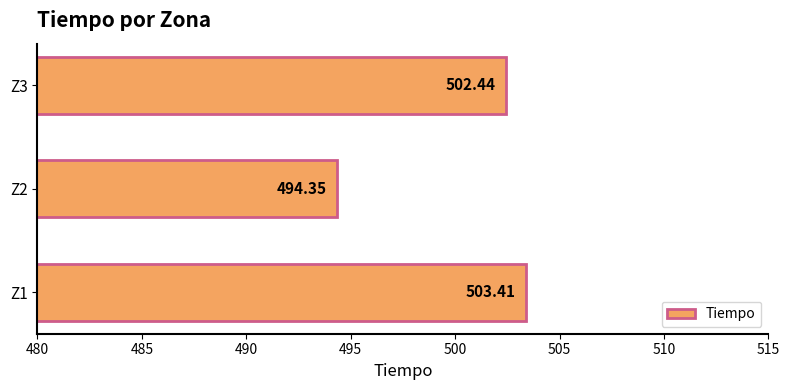

What is the sum of all values?

1500.2